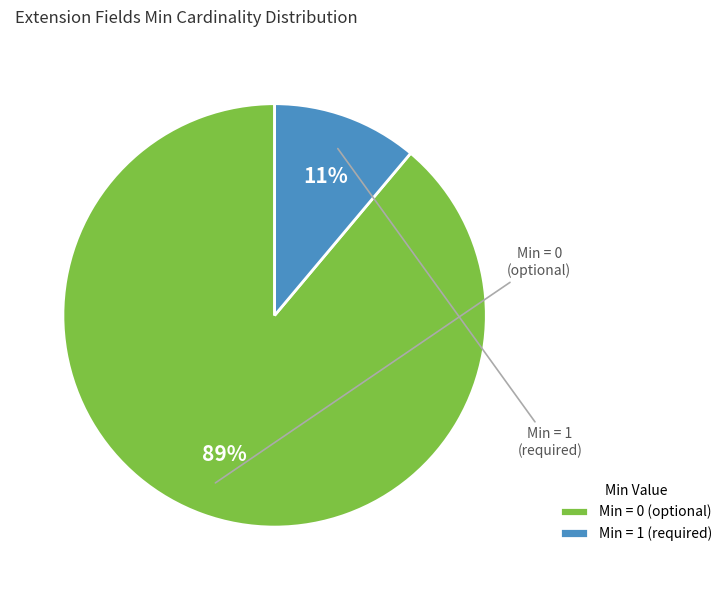

Which slice is the smallest?

Min = 1 (required)